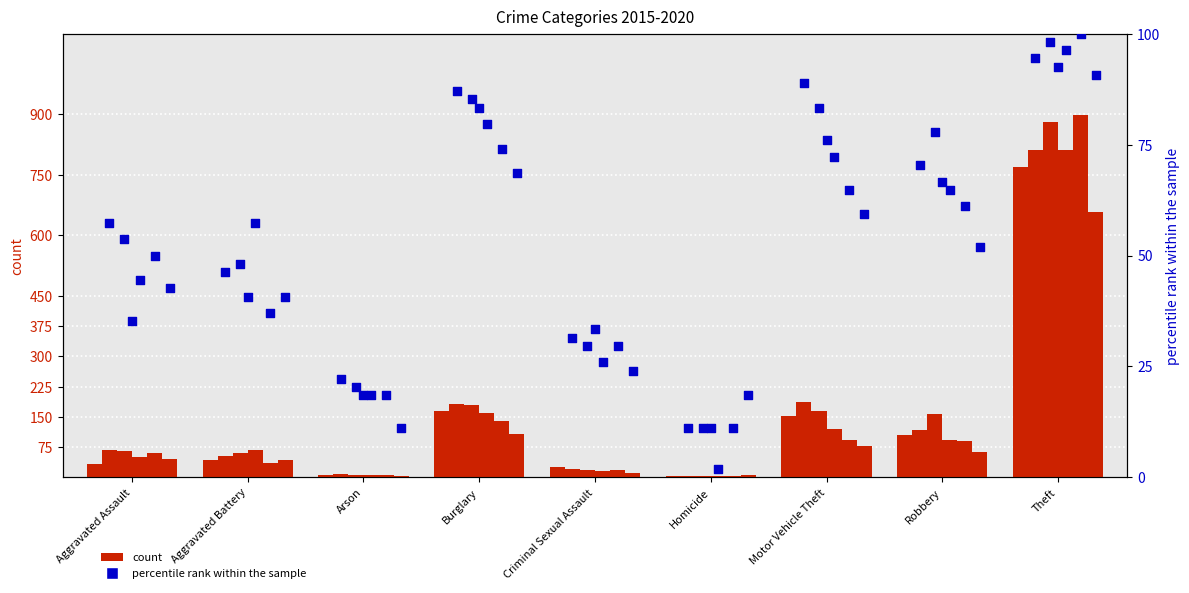

What is the total value across all series at Homicide?

64.8